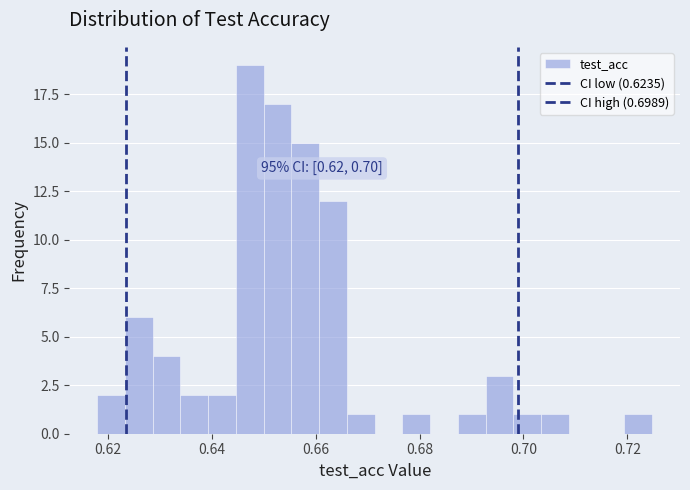

Around what value on the x-axis is the tallest bar? Give the approximate position of its centre, as read against the axis.

0.648